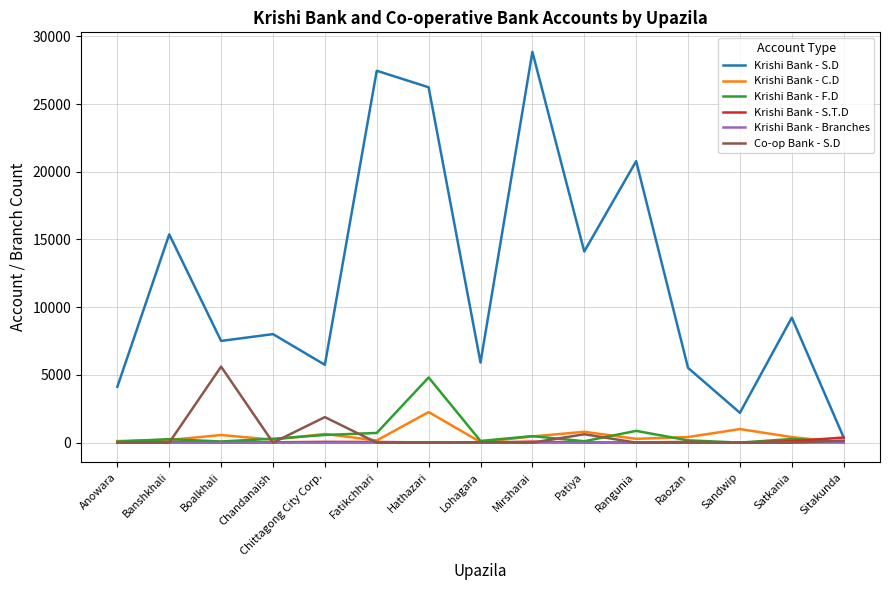

The value of Krishi Bank - C.D at Hathazari is 2256. True or false?

True